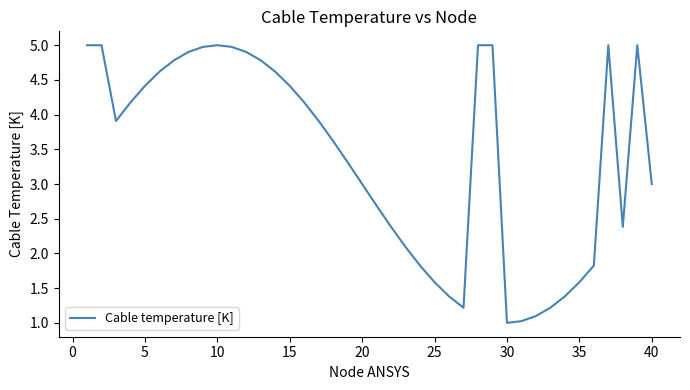

Reading right to left, what are all the values shown in this chart?

3.0	5.0	2.4	5.0	1.8	1.6	1.4	1.2	1.1	1.0	1.0	5.0	5.0	1.2	1.4	1.6	1.8	2.1	2.4	2.7	3.0	3.3	3.6	3.9	4.2	4.4	4.6	4.8	4.9	5.0	5.0	5.0	4.9	4.8	4.6	4.4	4.2	3.9	5.0	5.0